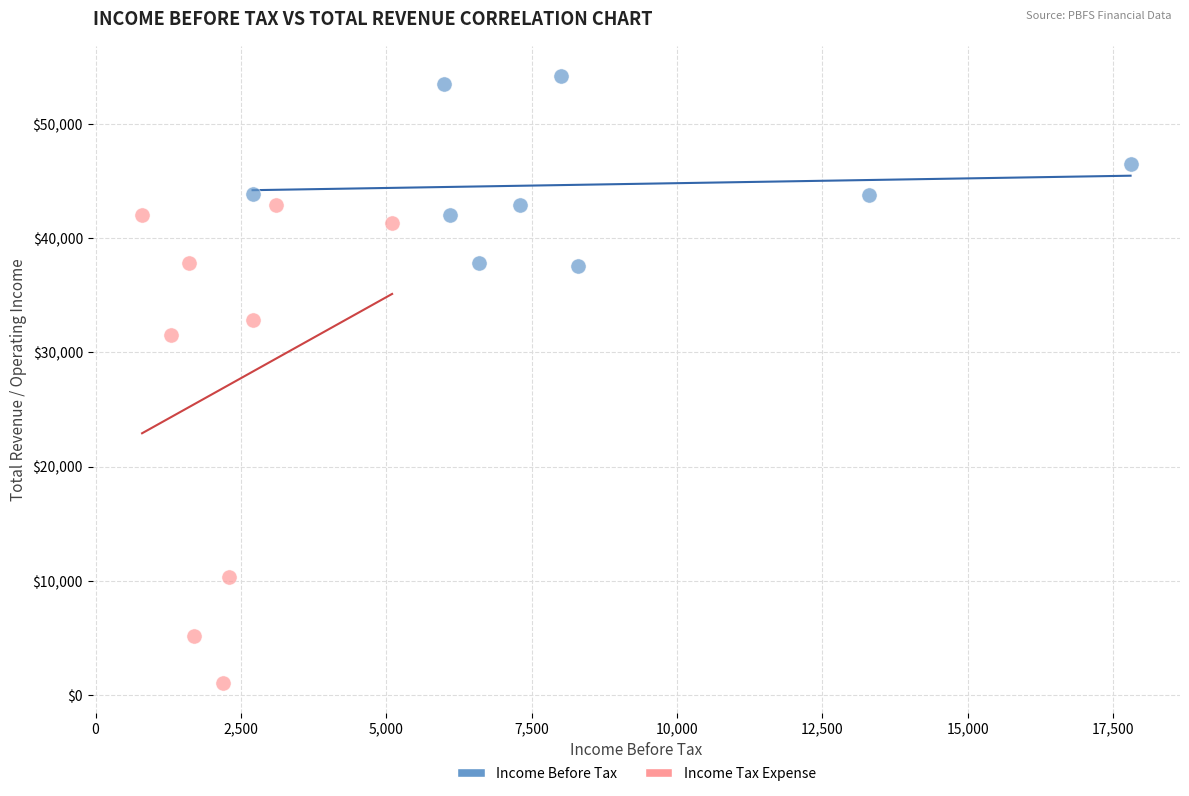

Which series reaches the minimum Y coordinate?

Income Tax Expense